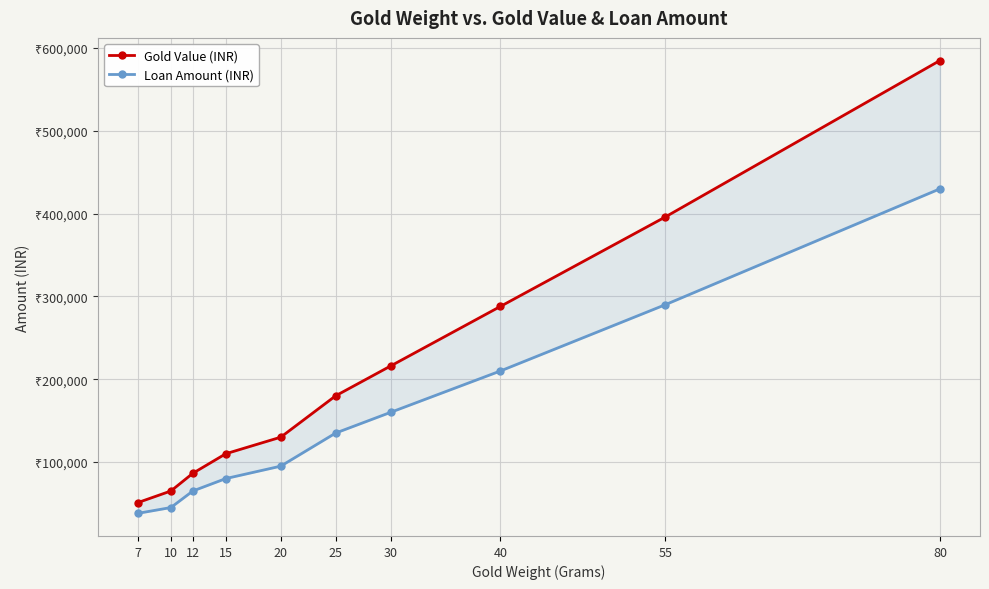

True or false: Loan Amount (INR) and Gold Value (INR) intersect in this chart.

False